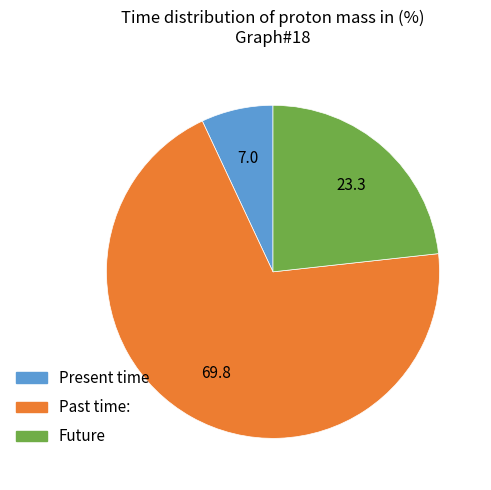

Combined, do Future and Past time: account for over 50%?

Yes